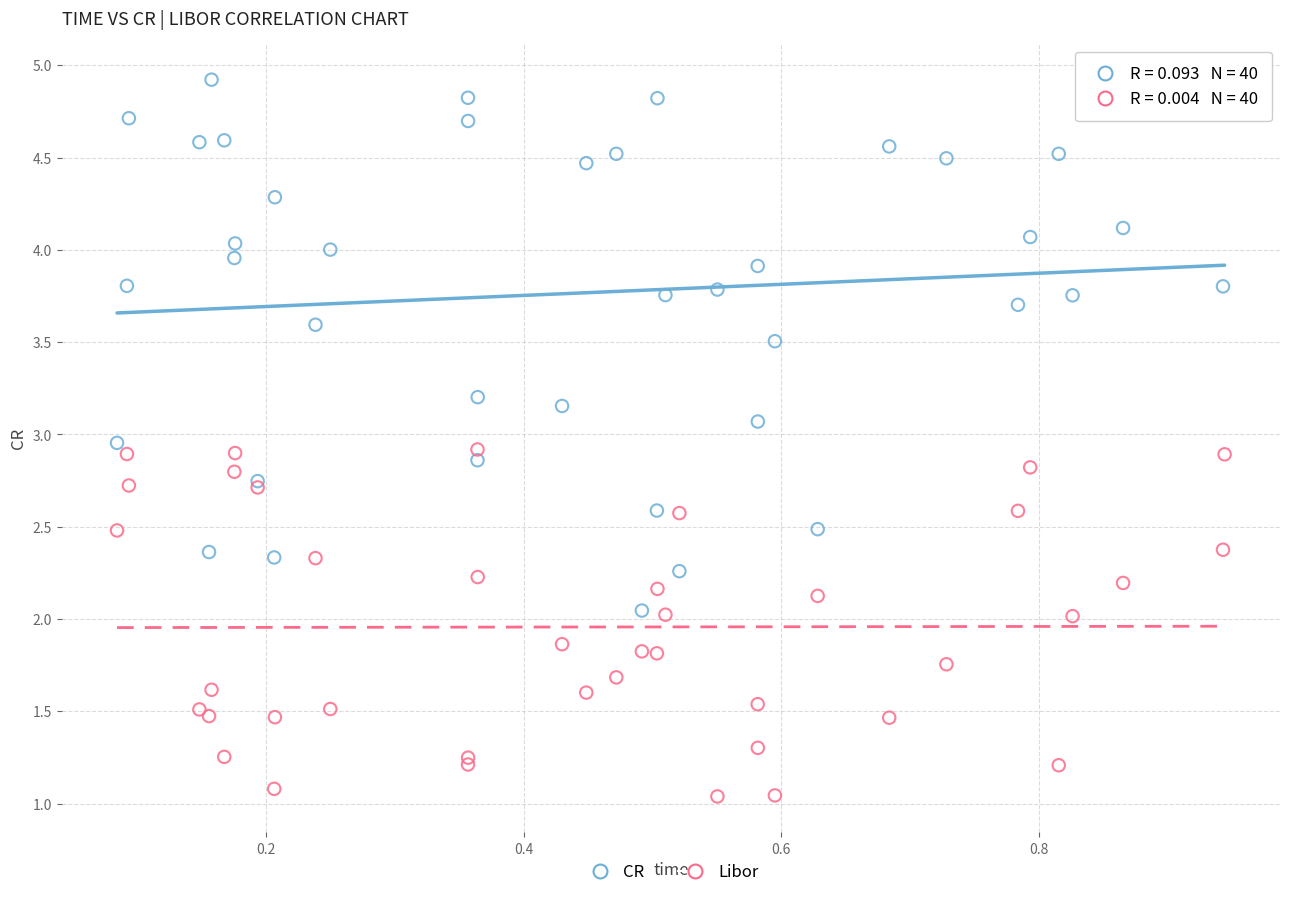

Which series contains the highest Y value?

CR